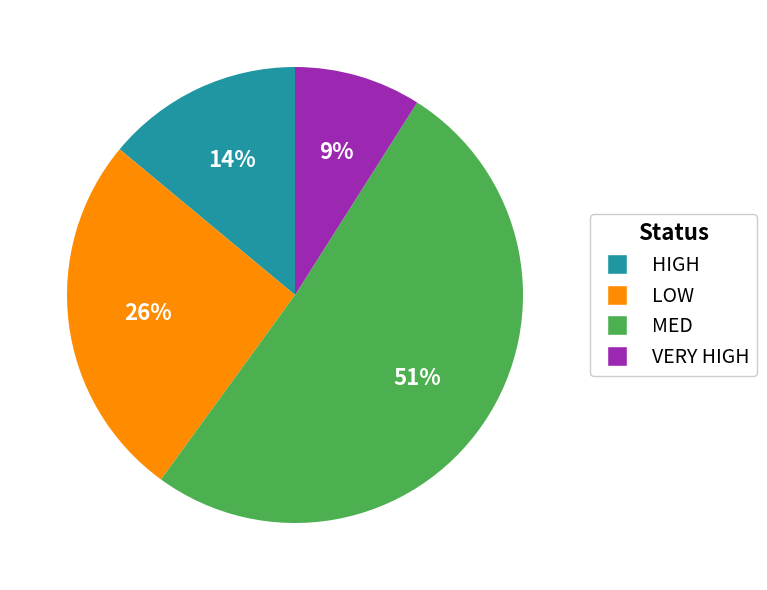

Does MED account for over 50% of the chart?

Yes